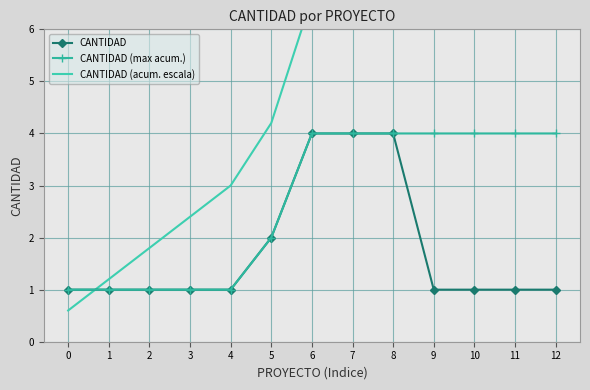

True or false: CANTIDAD and CANTIDAD (max acum.) intersect in this chart.

False